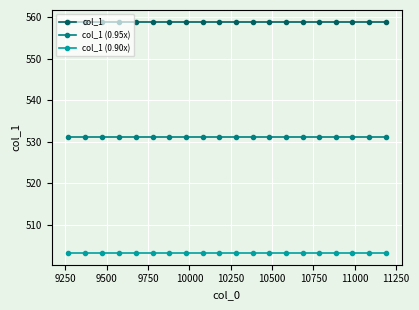

At how many categories does at least one series exceed 552?

20